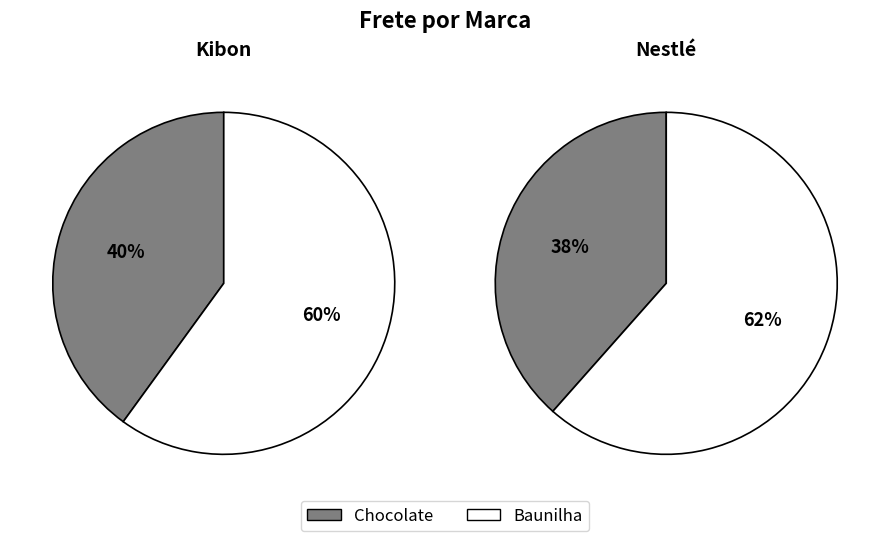

Count the number of slices in the pie.

2